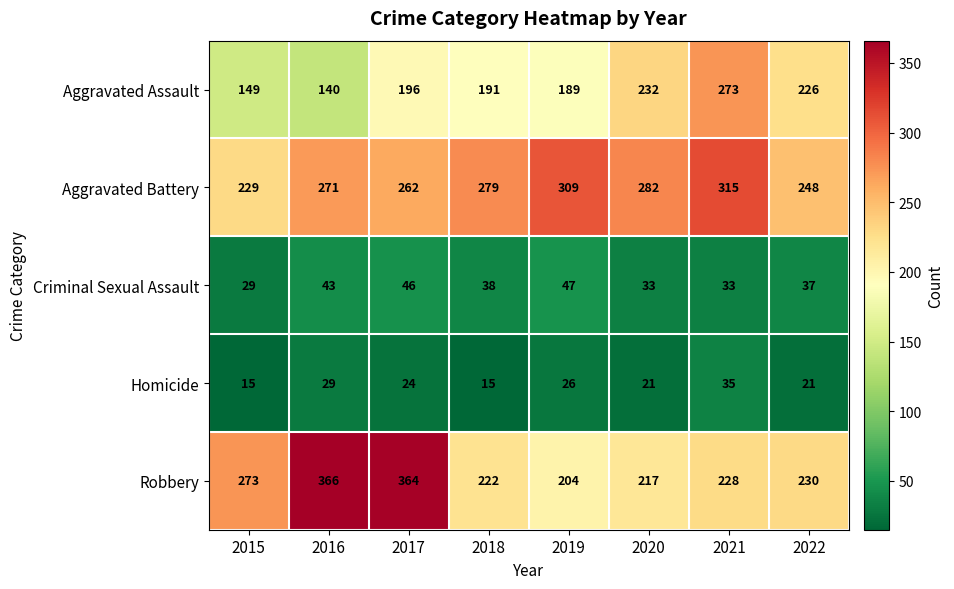

At which category is the sum across all series the highest?

2017